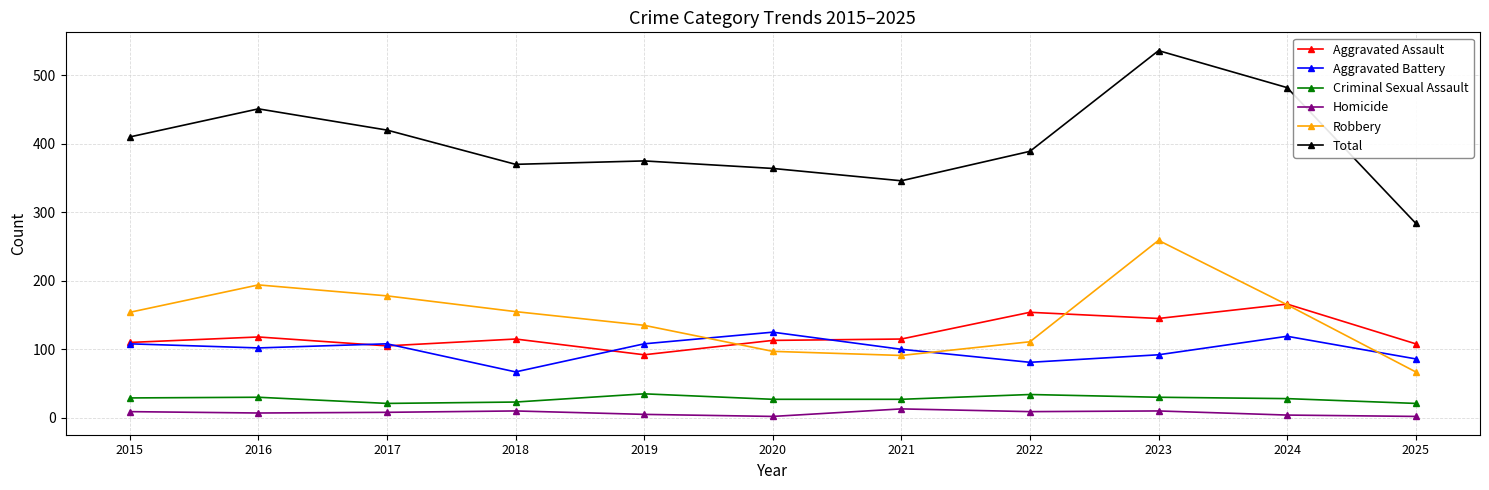

How many values in the Aggravated Battery series are below 102?

5